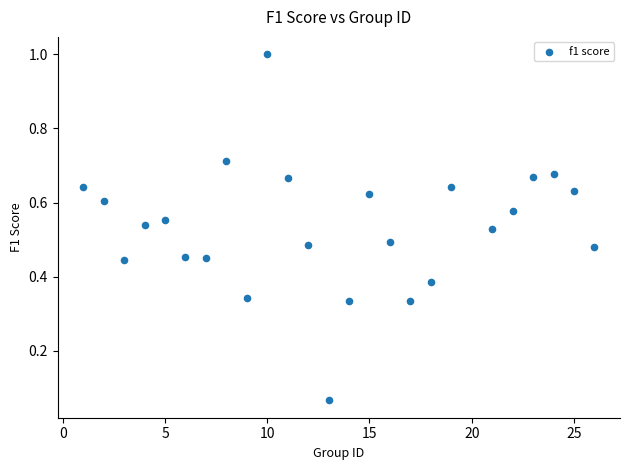

What is the range of X values (max minus min)?

25.0